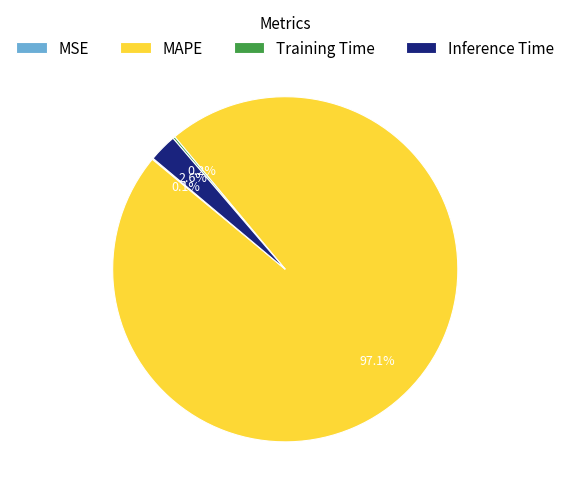

Does MAPE account for over 50% of the chart?

Yes